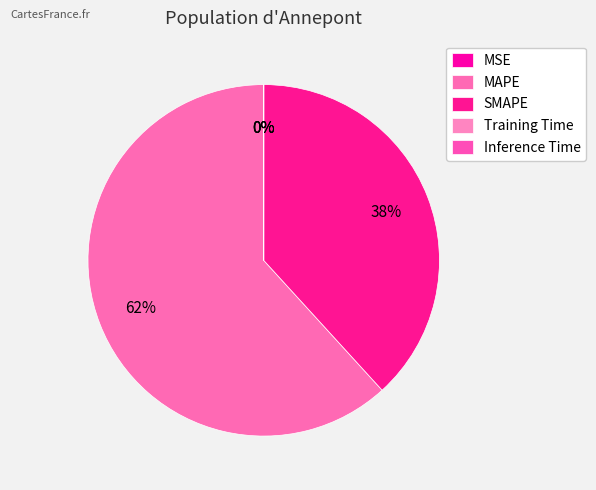

What is the total percentage of SMAPE and MAPE?

100.0%